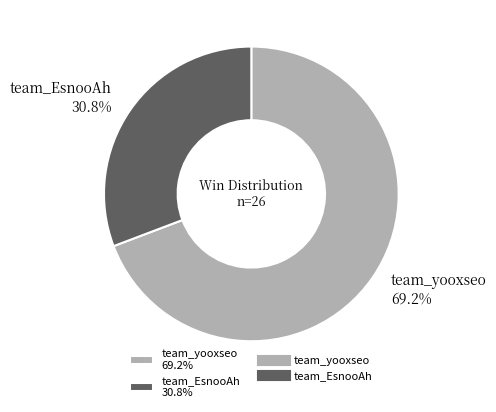

What is the majority slice?

team_yooxseo